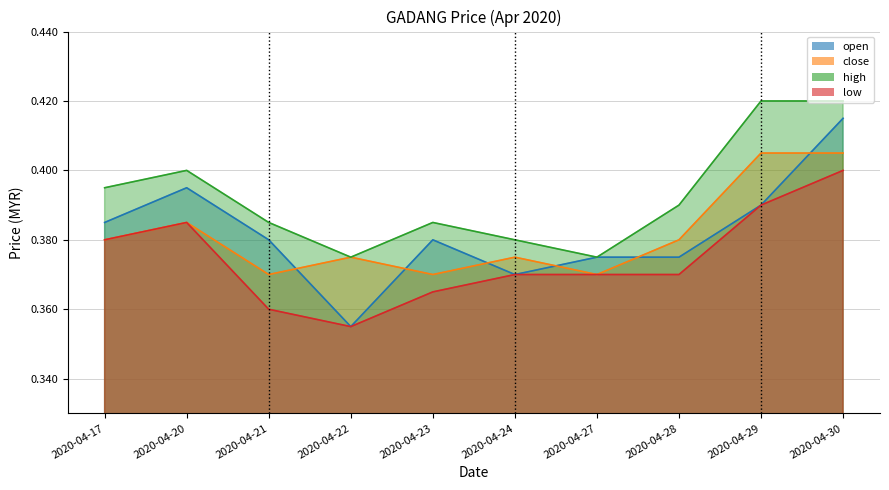

Rank the series at 2020-04-21 from lowest to highest value.

low, close, open, high